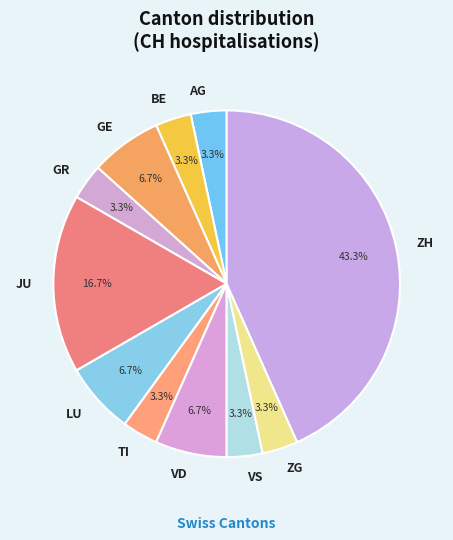

Is ZH the majority of the pie?

No